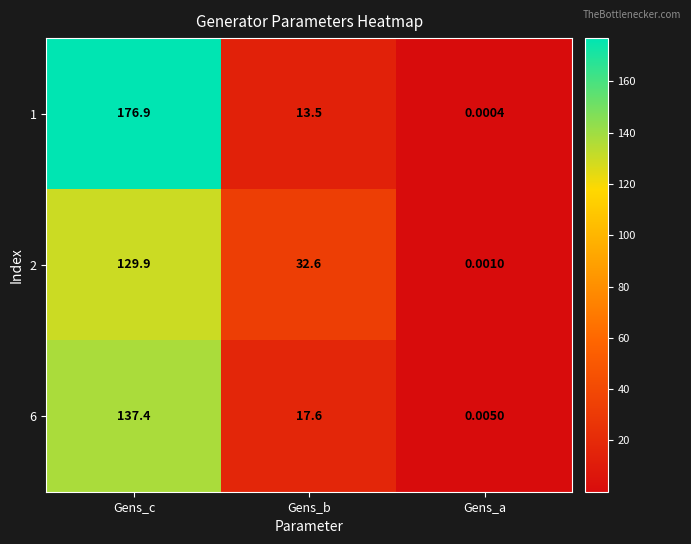

Which category has the highest value in the 2 series?

Gens_c